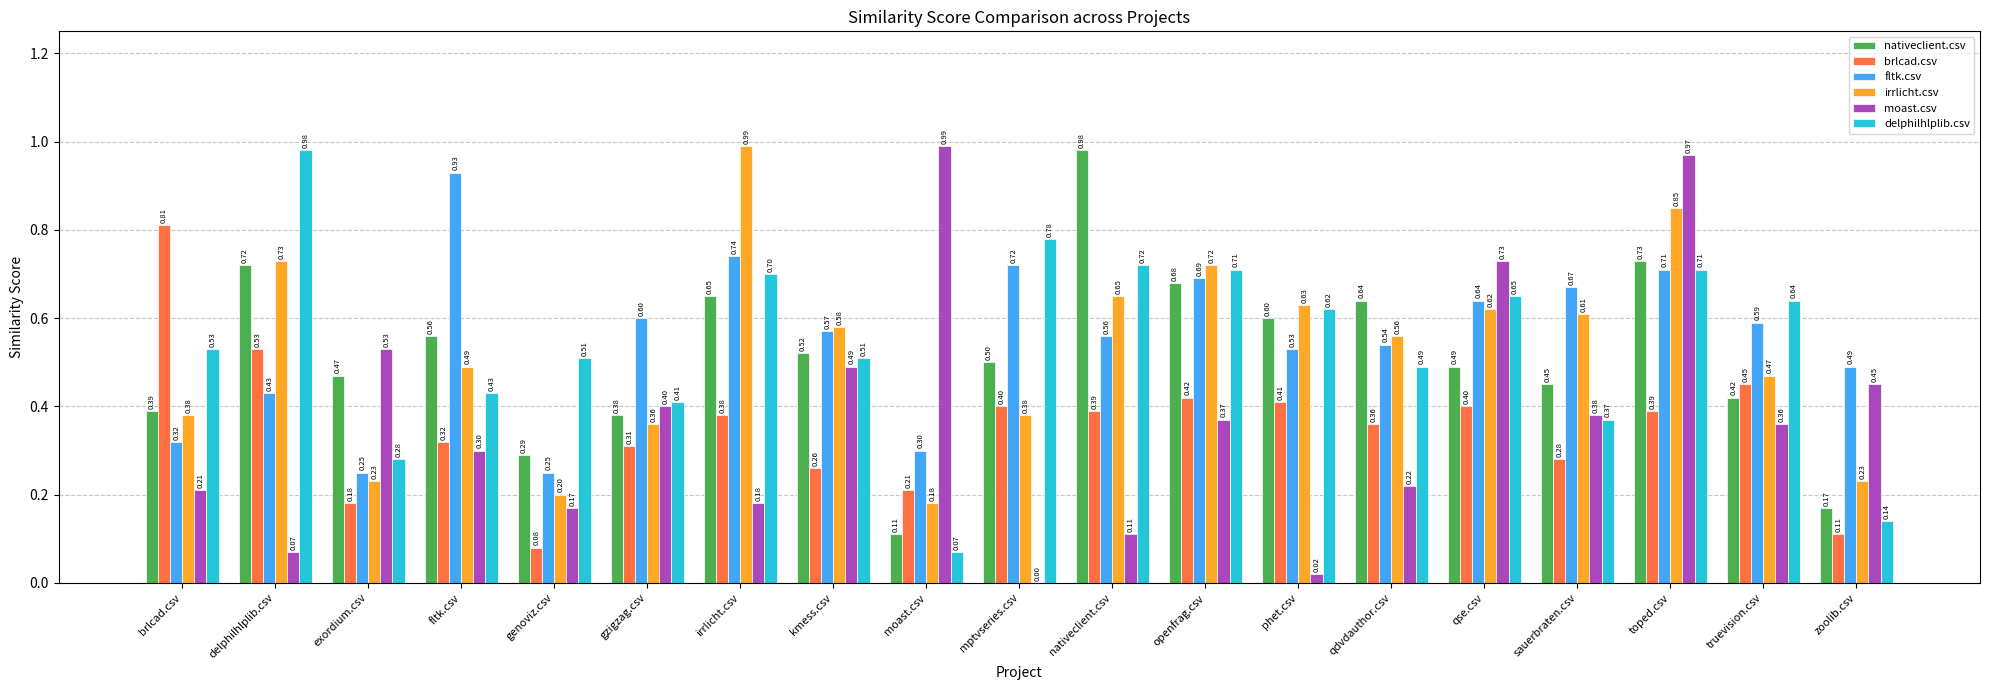

Which series has the largest total across all categories?

fltk.csv